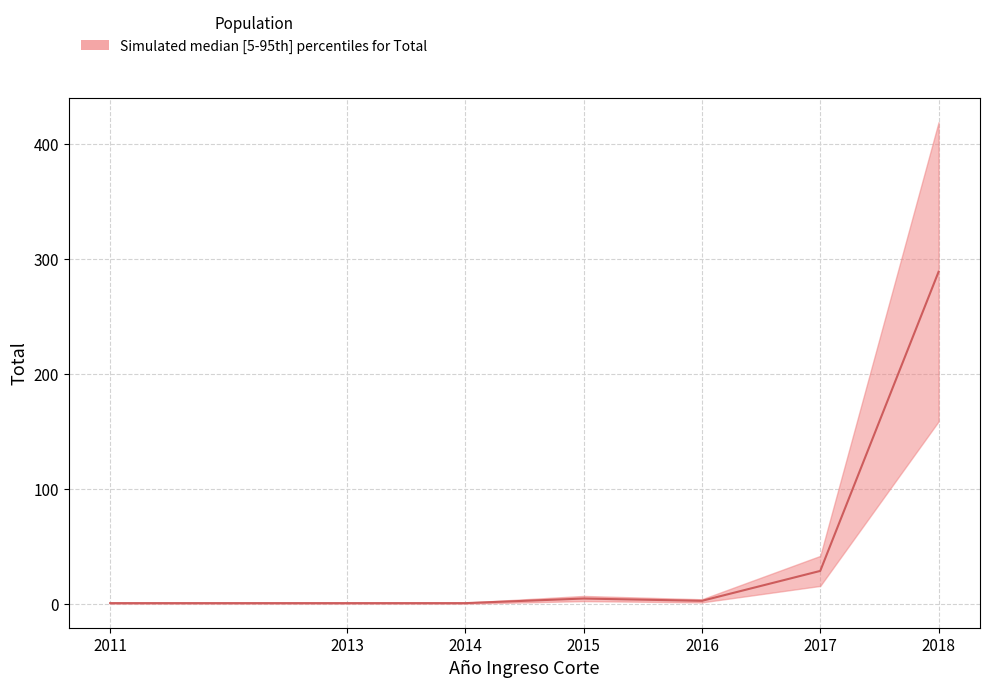

What value does the data have at 2016, to the nearest 5?

5